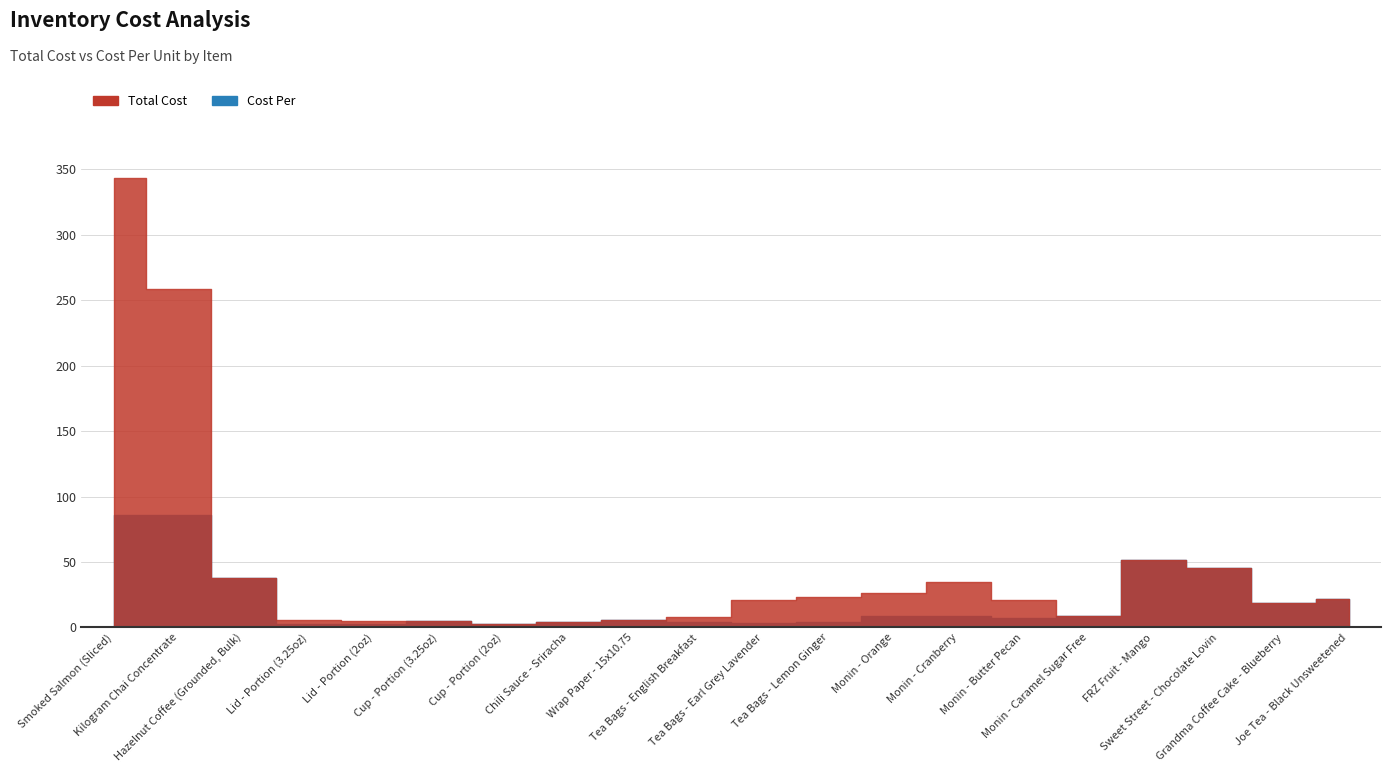

True or false: Total Cost and Cost Per intersect in this chart.

False